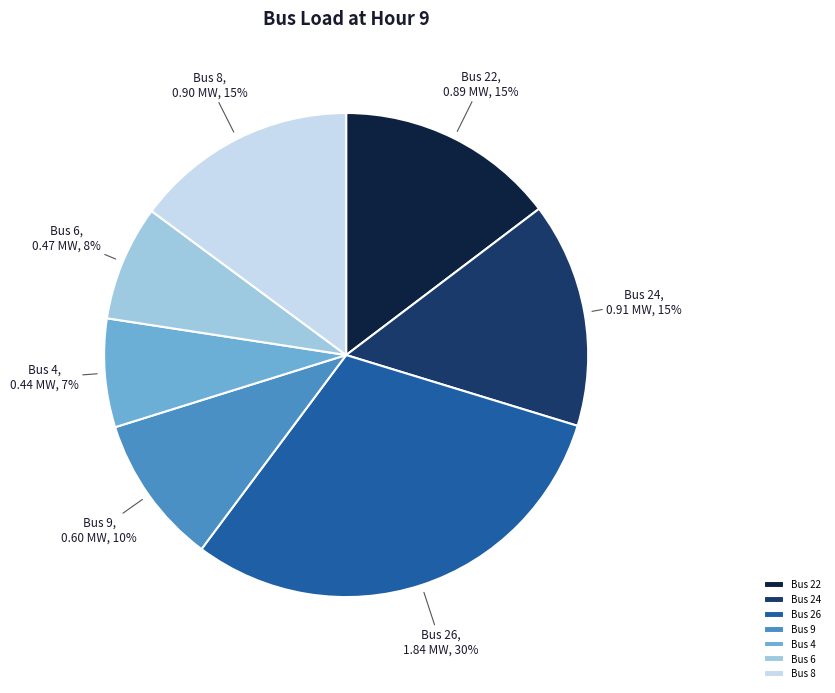

True or false: Bus 9 accounts for 10% of the total.

True